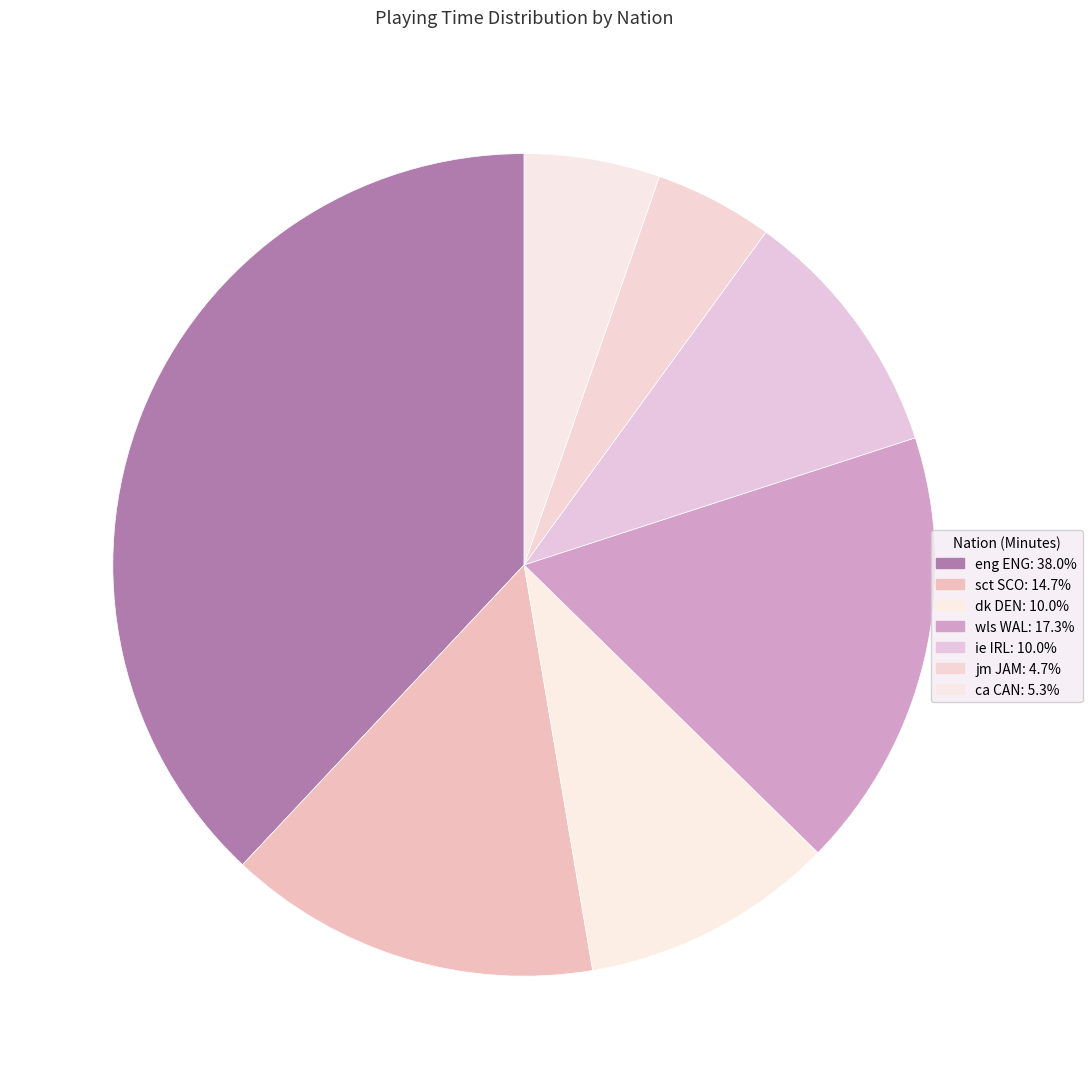

Count the number of slices in the pie.

7